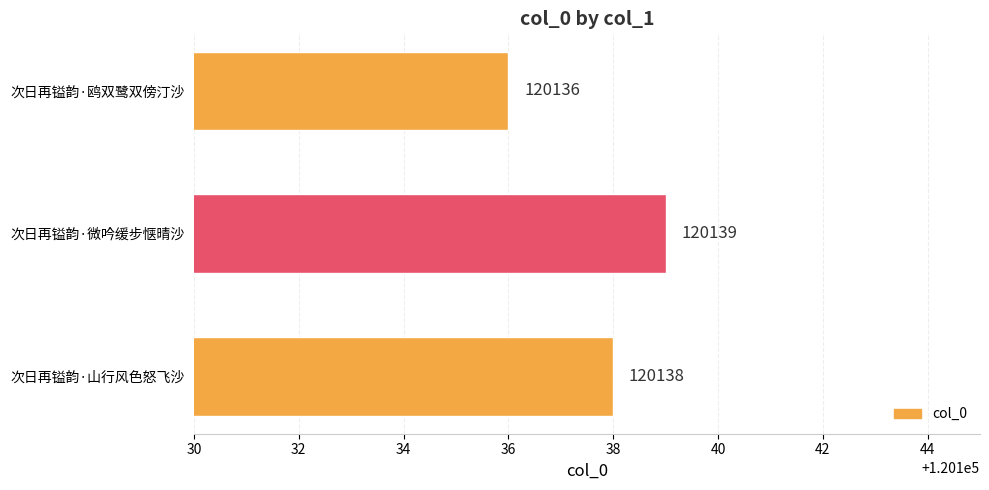

Rank the categories by value from lowest to highest.

次日再镒韵·鸥双鹭双傍汀沙, 次日再镒韵·山行风色怒飞沙, 次日再镒韵·微吟缓步惬晴沙